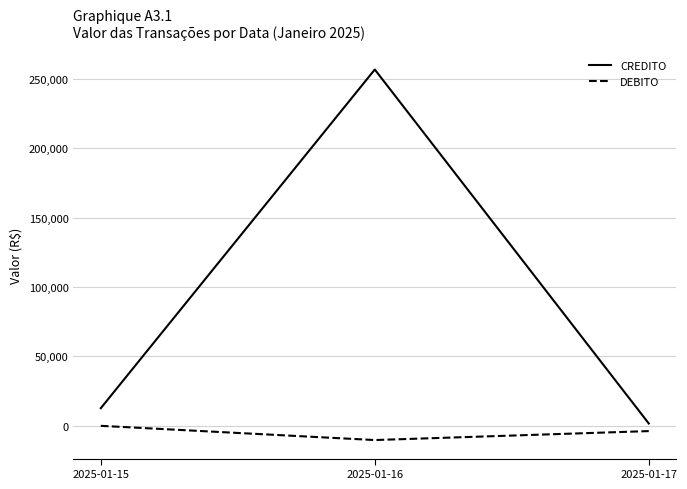

Is it true that DEBITO equals 0.0 at 2025-01-15?

True